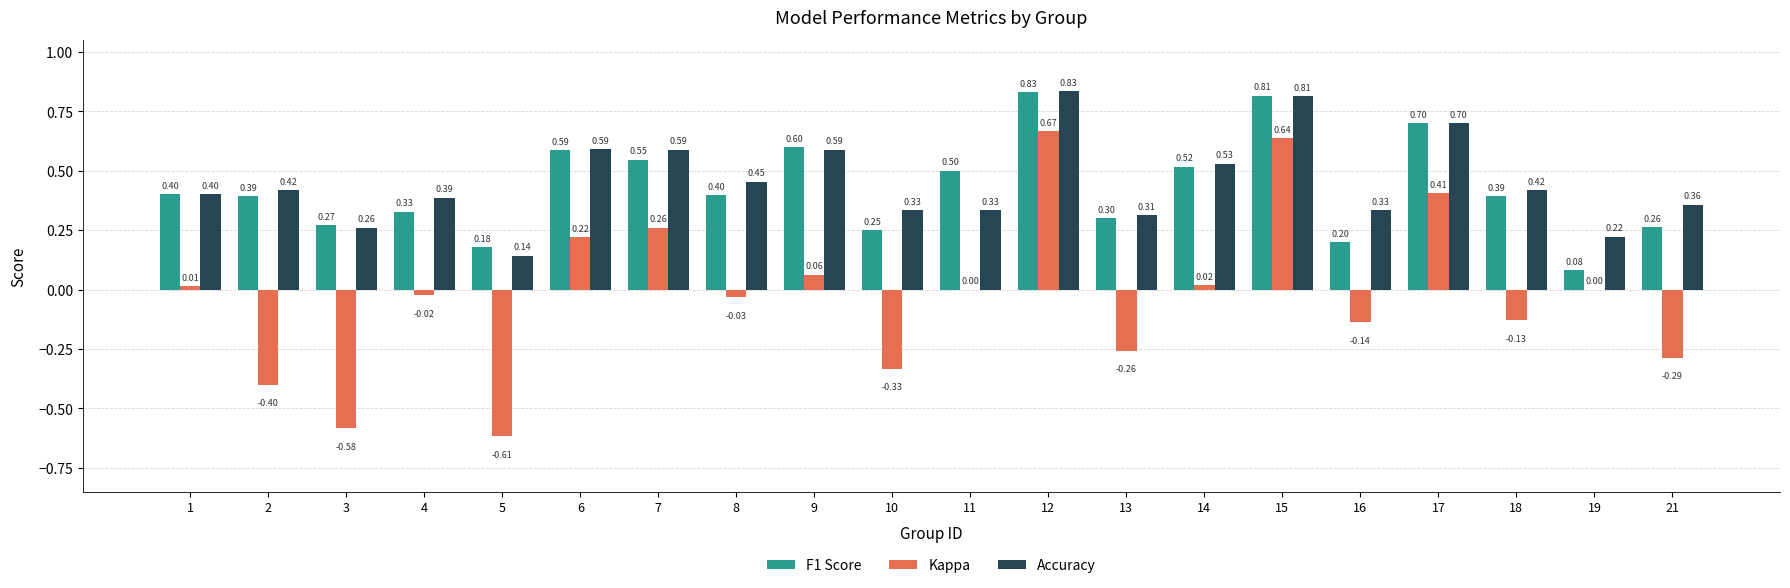

How many groups of bars are there?

20